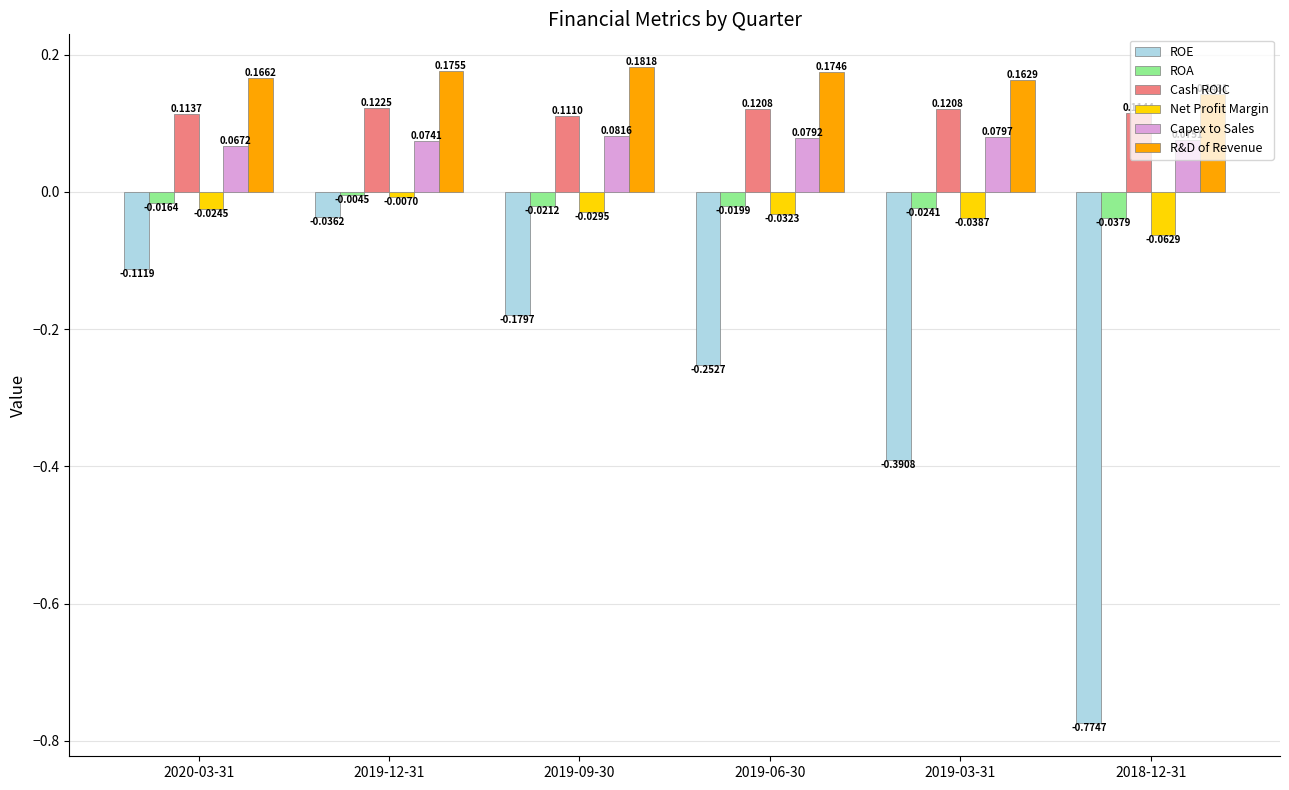

What is the sum of all R&D of Revenue values?

1.0